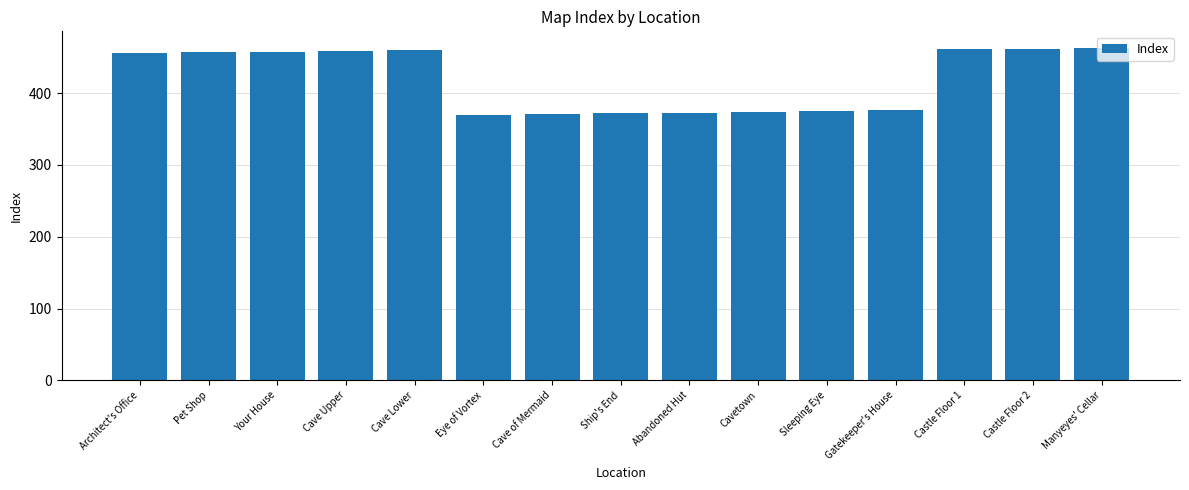

Between Manyeyes' Cellar and Cavetown, which is larger?

Manyeyes' Cellar